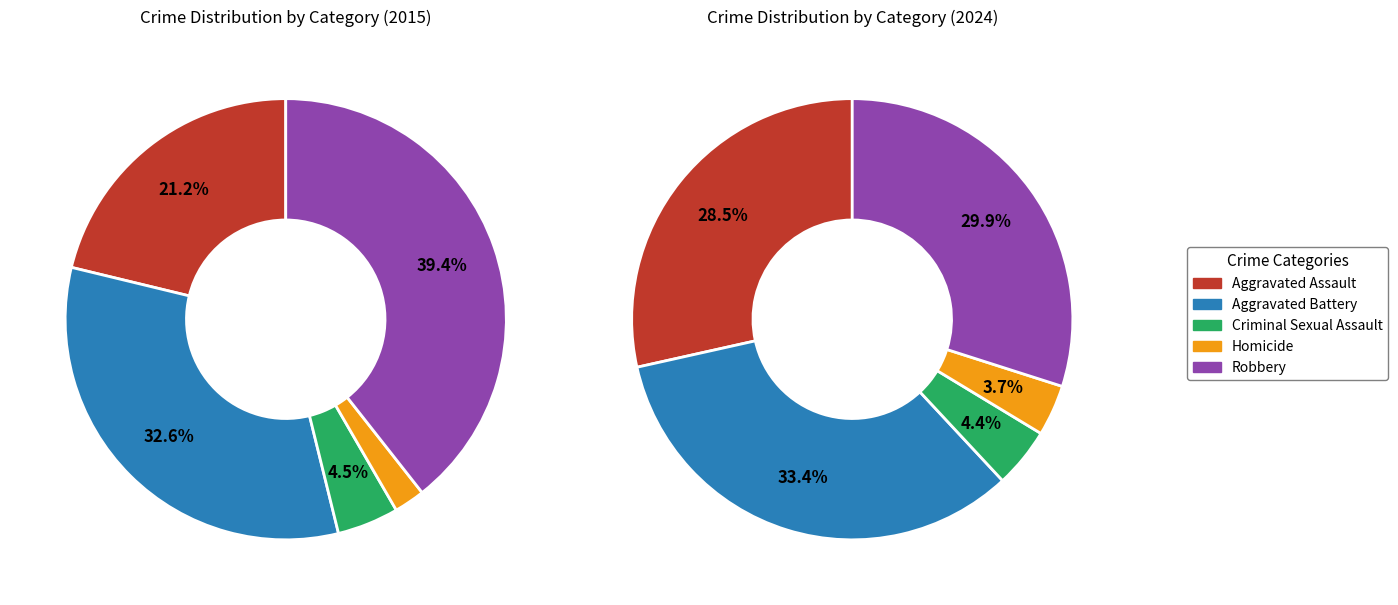

To the nearest percent, what percentage of the pie is Robbery?

30%